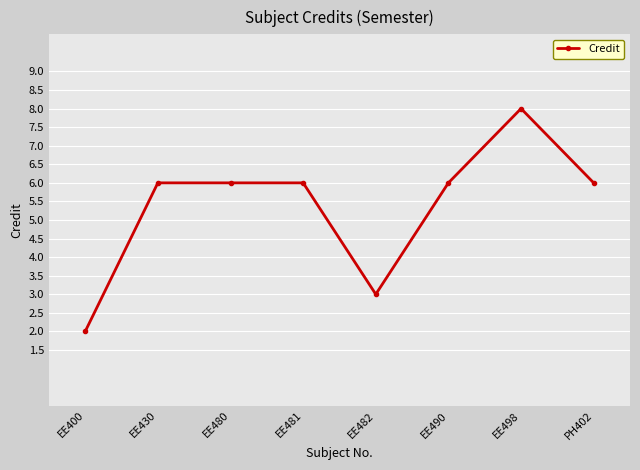

What is the label of the 2nd point from the right?

EE498